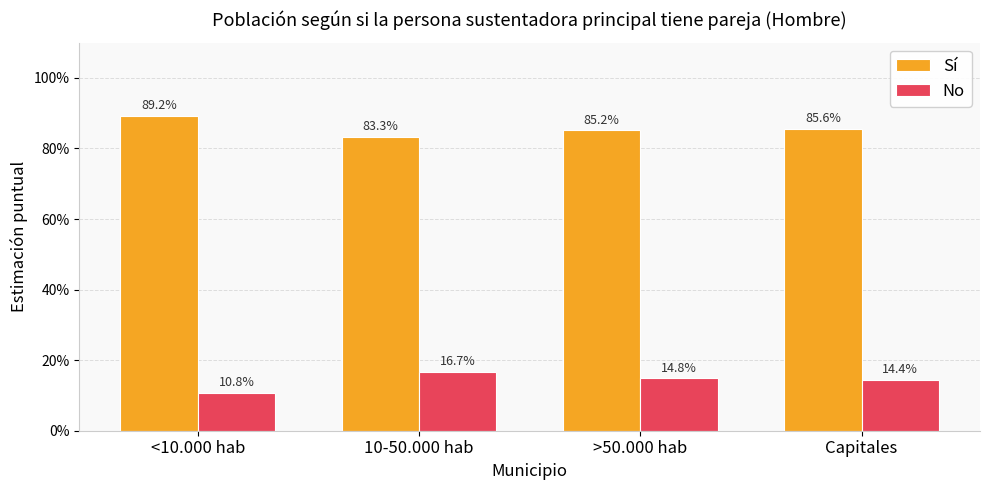

What is the highest value of the No series?

0.2